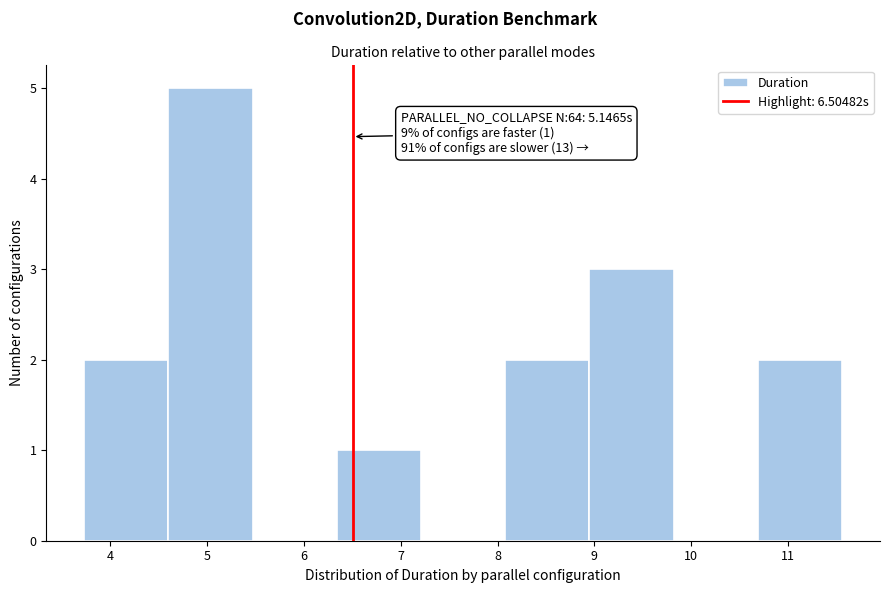

Over which range of the x-axis is the bar tallest?

4.6 to 5.5